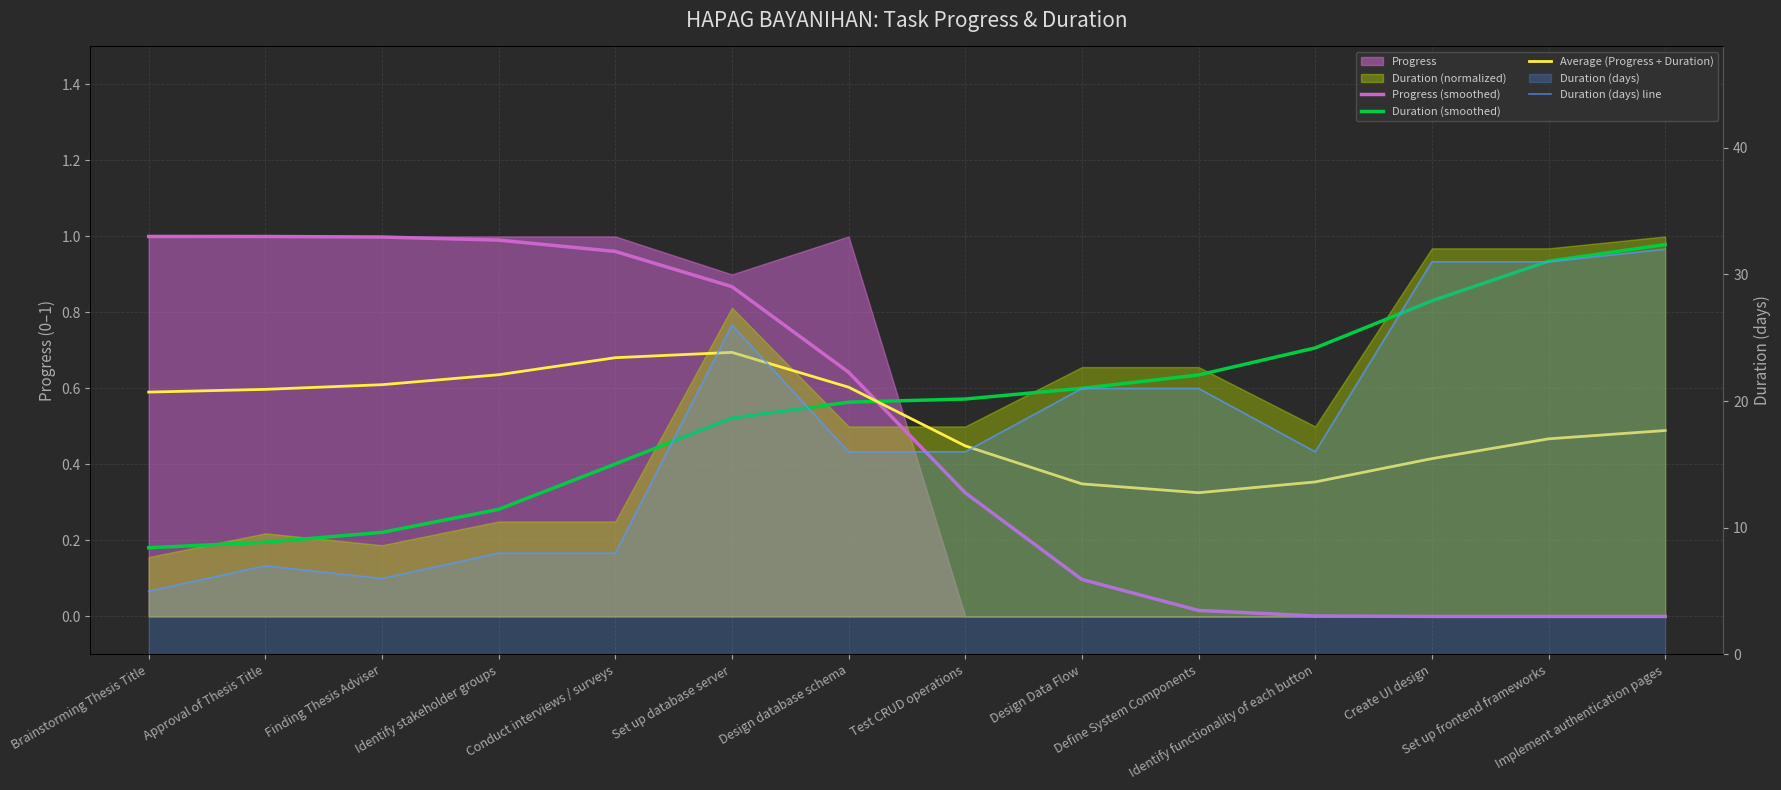

What is the highest value of the Duration (smoothed) series?

1.0